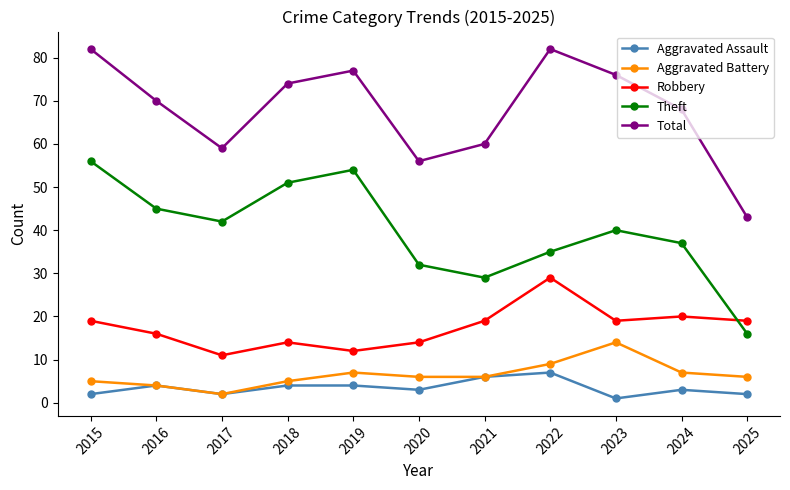

Where does the Theft series first go above 40?

2015